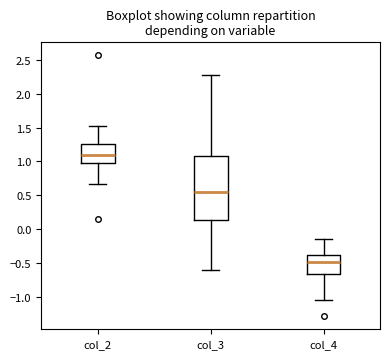

Where does the median line of the box for col_4 sit on the y-axis? The values are not printed on the chart, so give them approximately, as read against the axis.

-0.50